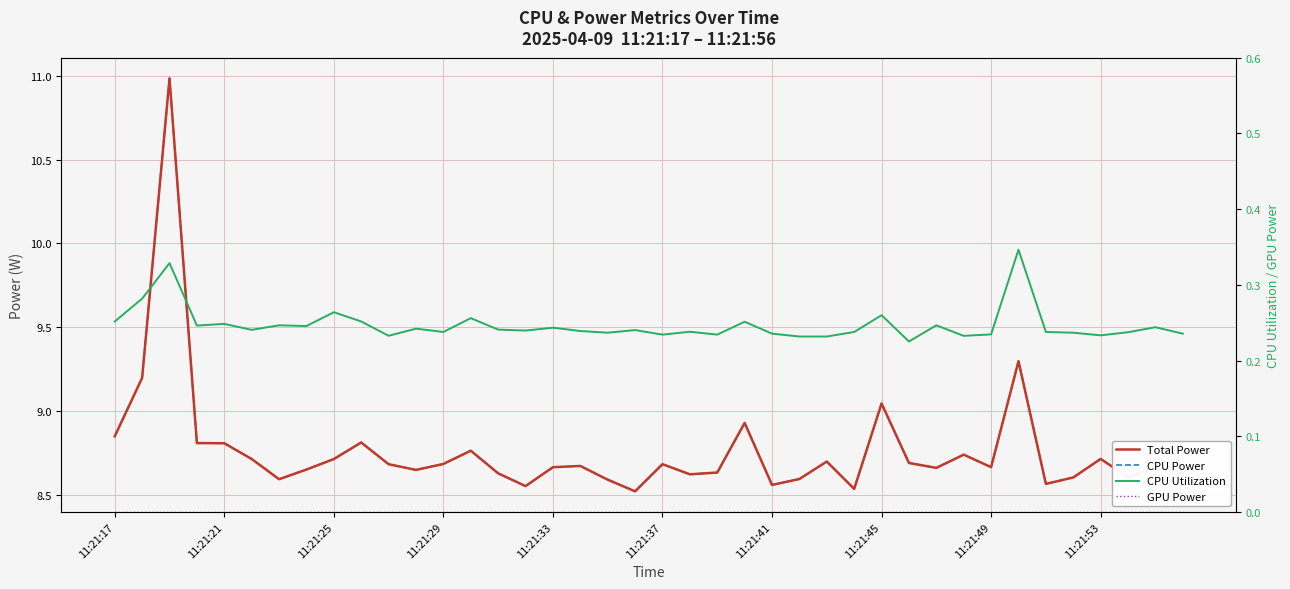

True or false: Total Power and CPU Utilization cross at least once.

False